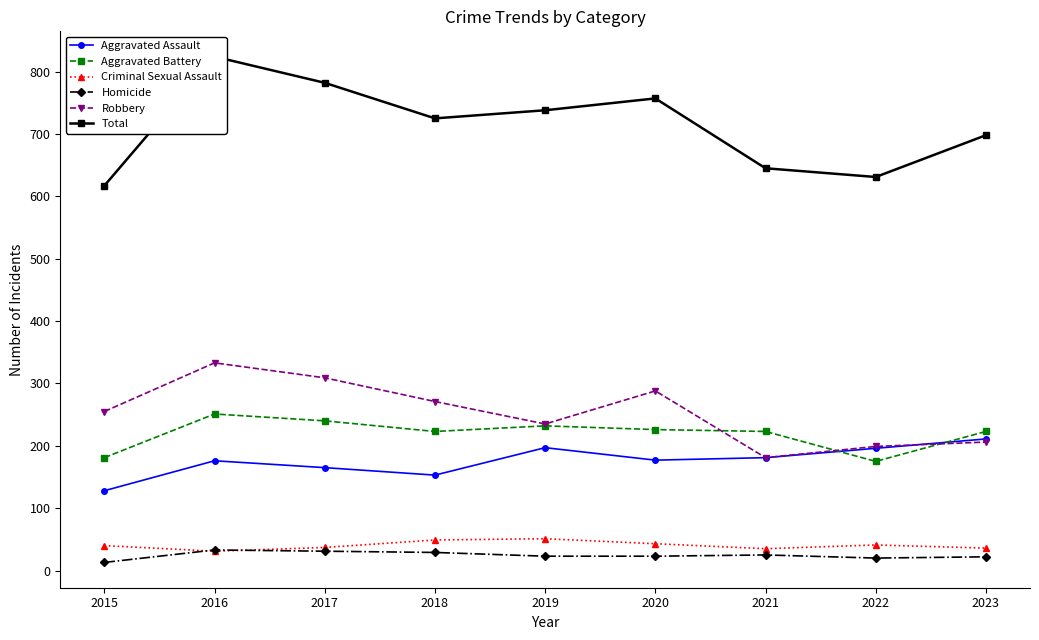

Where is Homicide nearest to the value 23?

2019